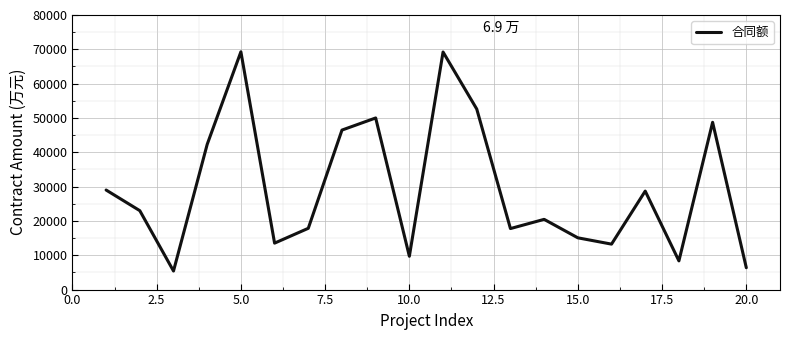

What is the difference between the maximum and minimum values?

63867.4